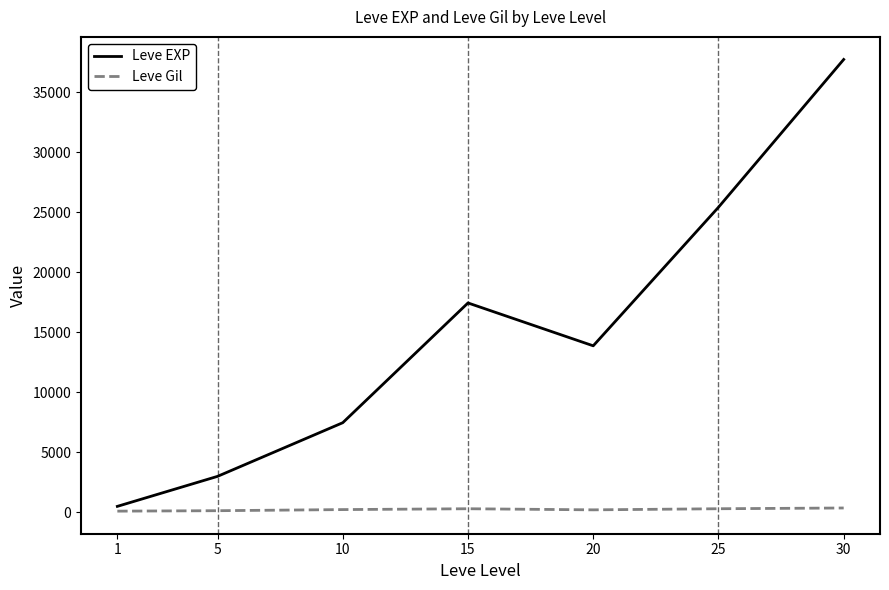

True or false: Leve Gil and Leve EXP intersect in this chart.

False